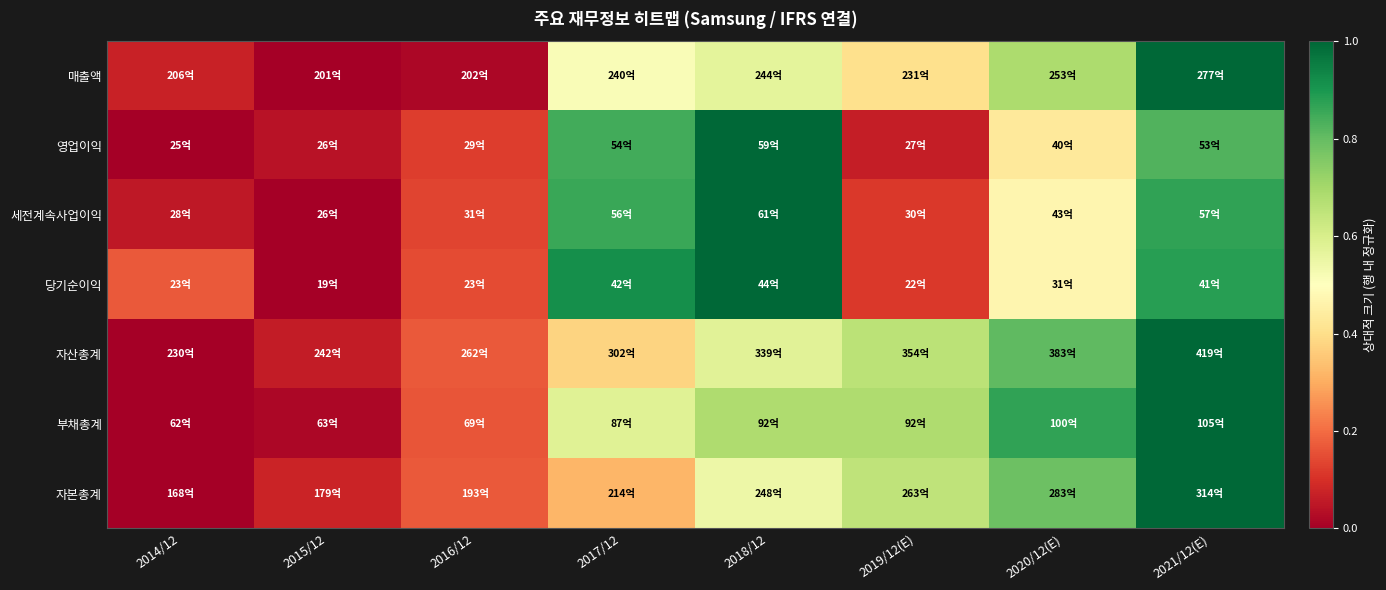

Which series has the largest range (max minus min)?

자산총계